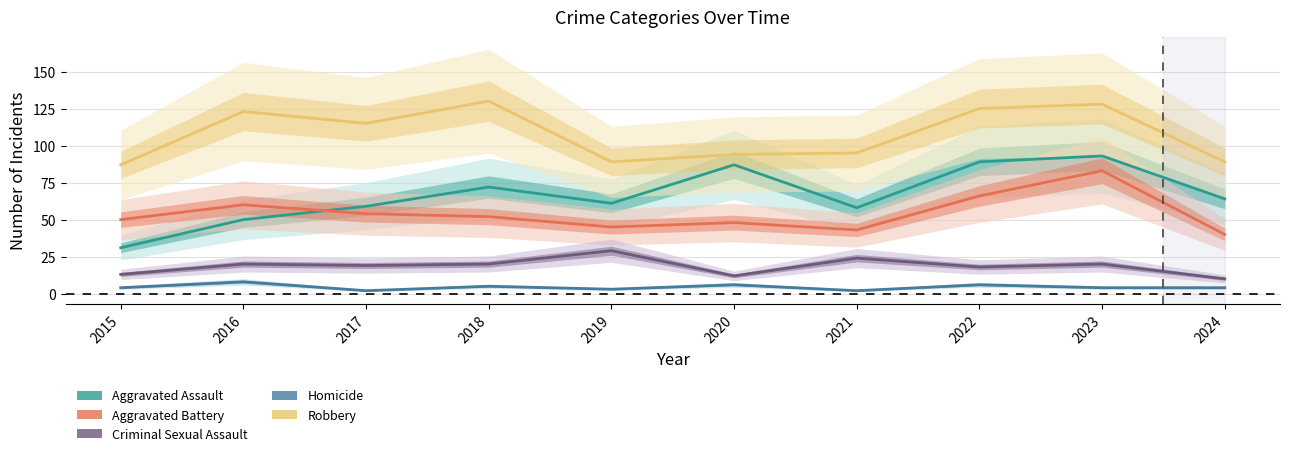

What is the highest value of the Robbery series?

130